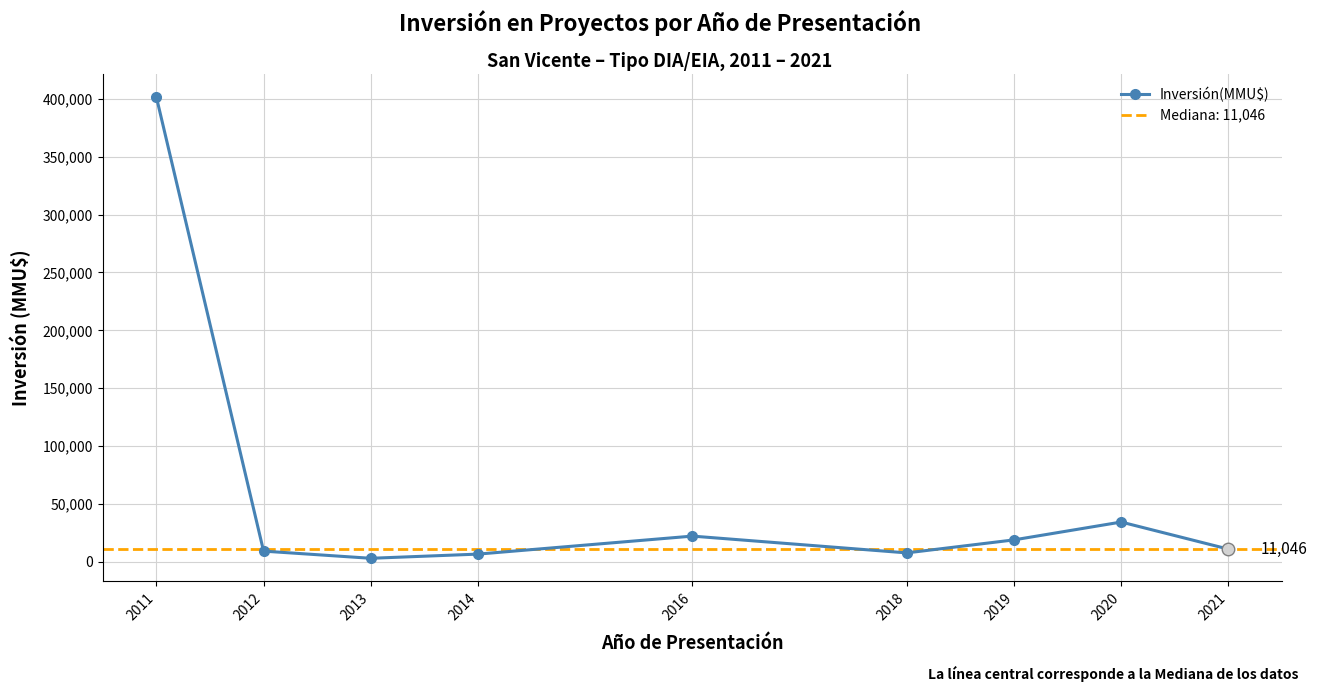

What is the change in value from 2011 to 2012?

-392172